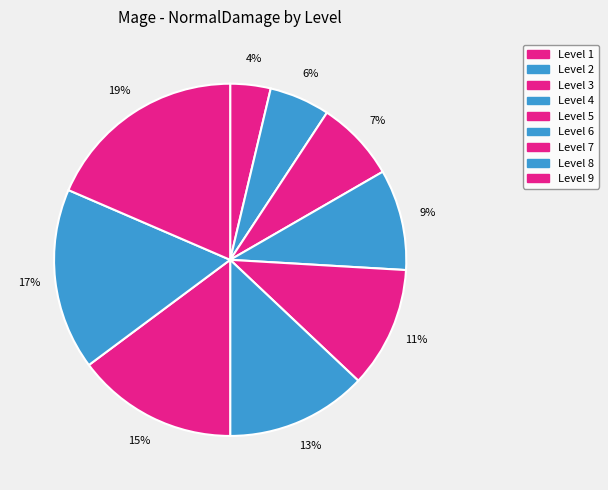

To the nearest percent, what is the average slice percentage?

11%